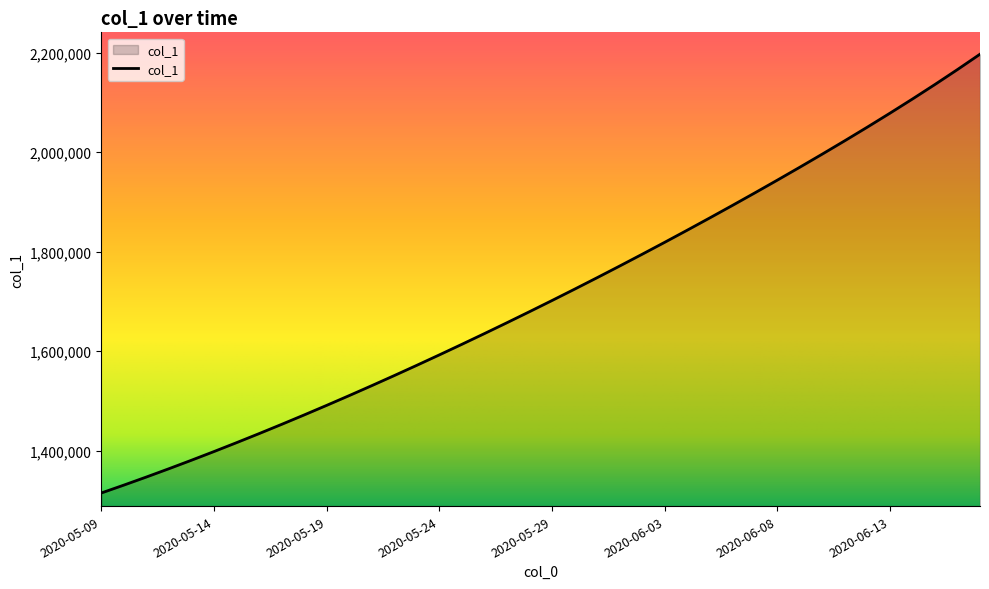

What is the smallest value displayed?

1315099.0